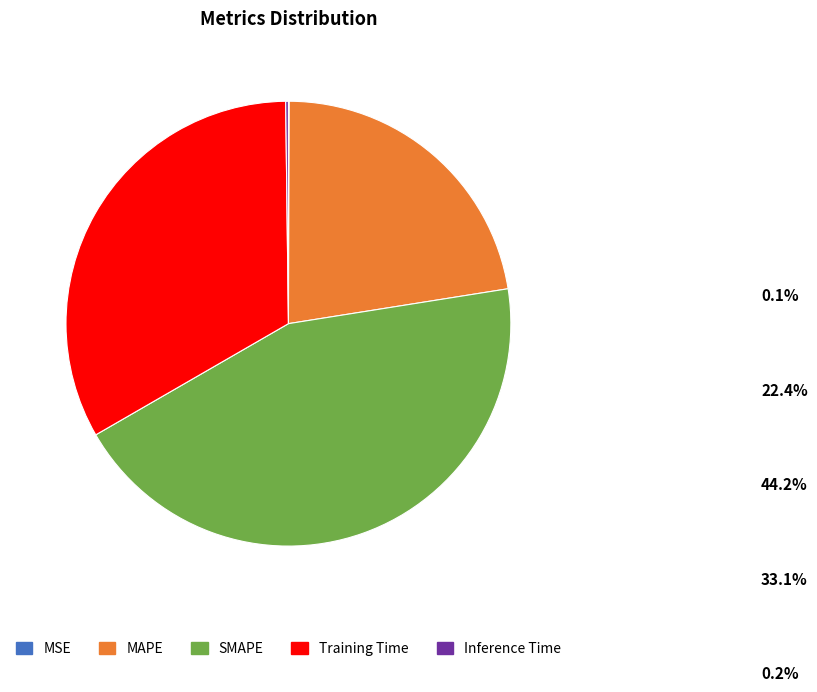

What is the largest slice in the pie chart?

SMAPE